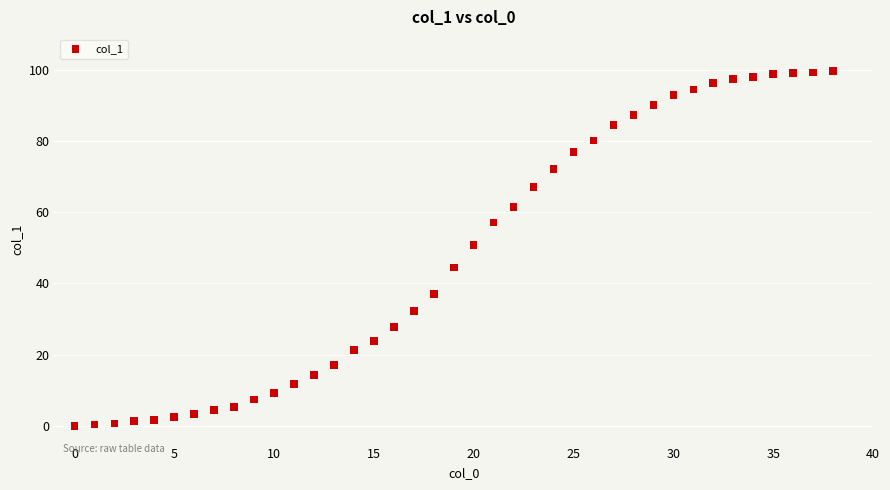

What is the range of Y values (max minus min)?

99.7